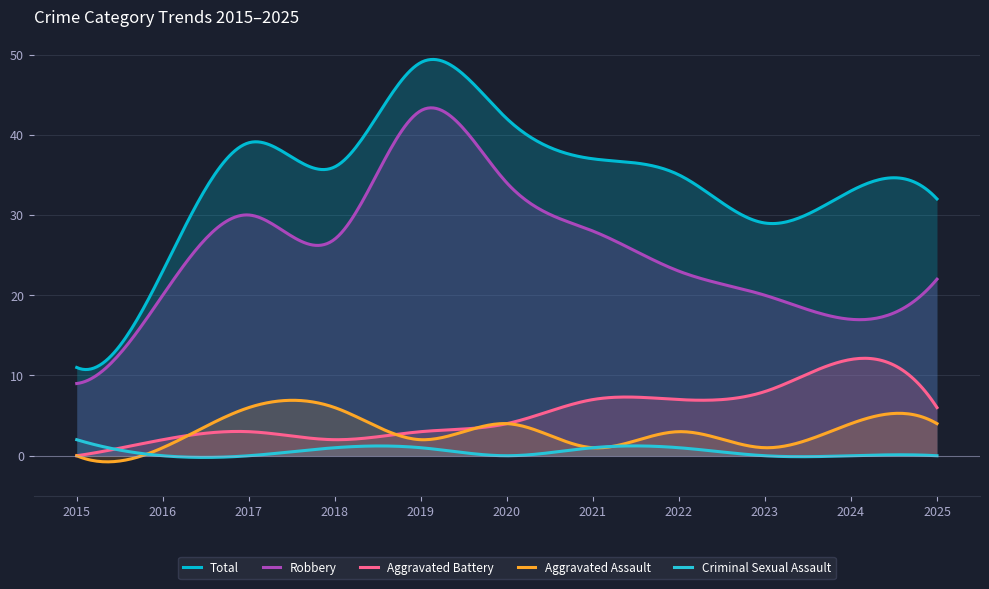

Reading left to right, what are all the values shown in this chart?

Robbery: 9	20	30	27	43	34	28	23	20	17	22
Total: 11	23	39	36	49	42	37	35	29	33	32
Aggravated Assault: 0	1	6	6	2	4	1	3	1	4	4
Aggravated Battery: 0	2	3	2	3	4	7	7	8	12	6
Criminal Sexual Assault: 2	0	0	1	1	0	1	1	0	0	0